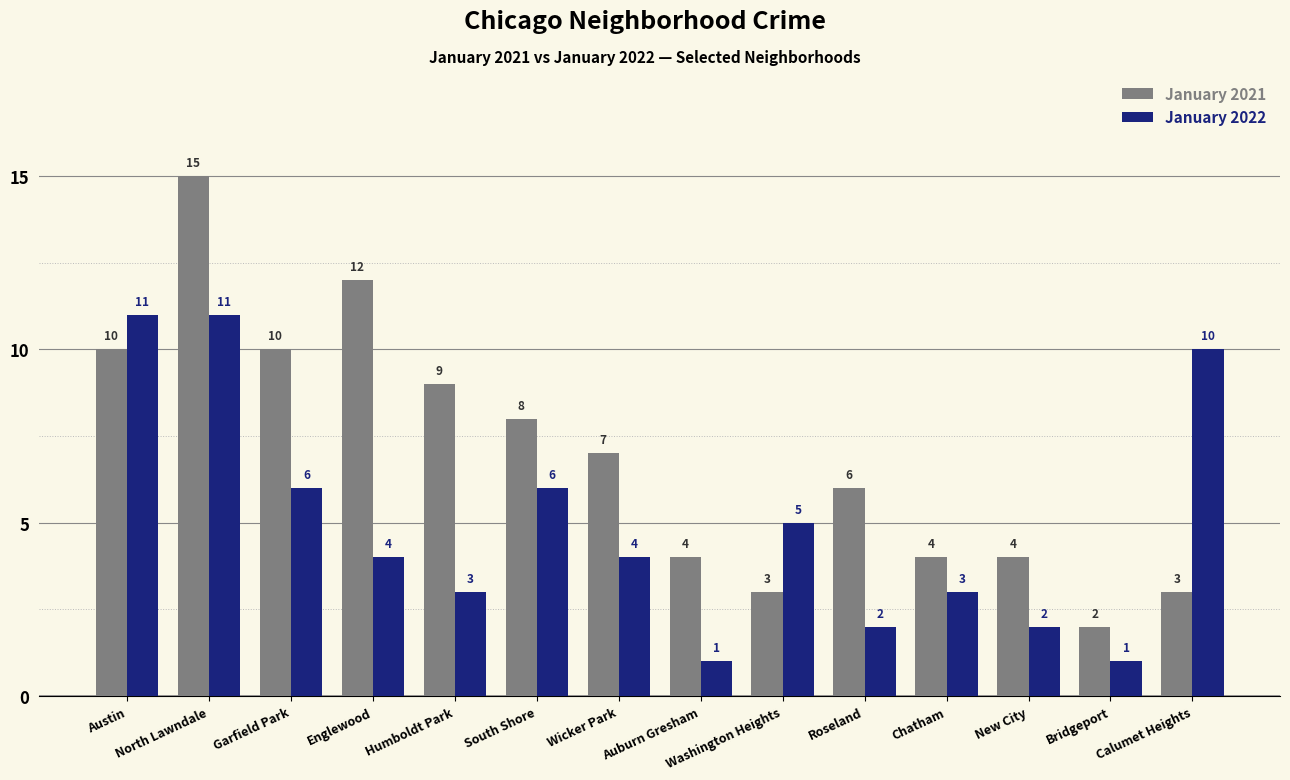

At which category is the sum across all series the highest?

North Lawndale